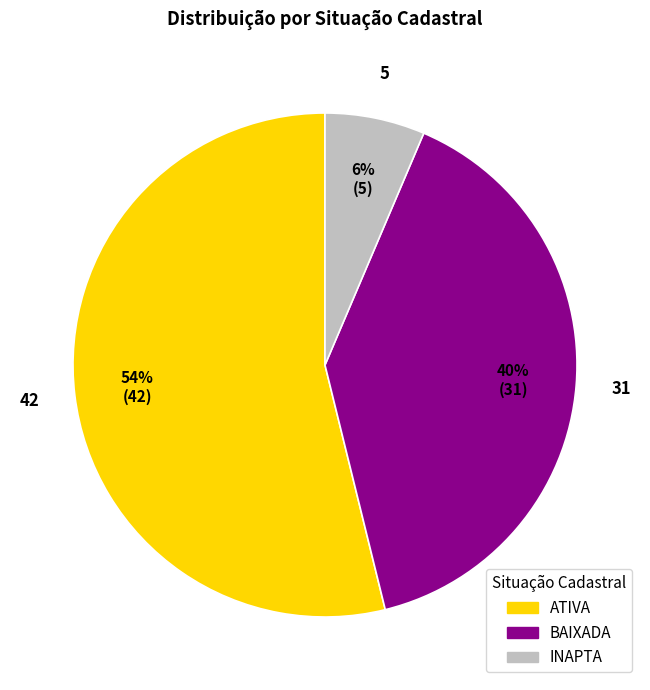

To the nearest percent, what is the average slice percentage?

33%